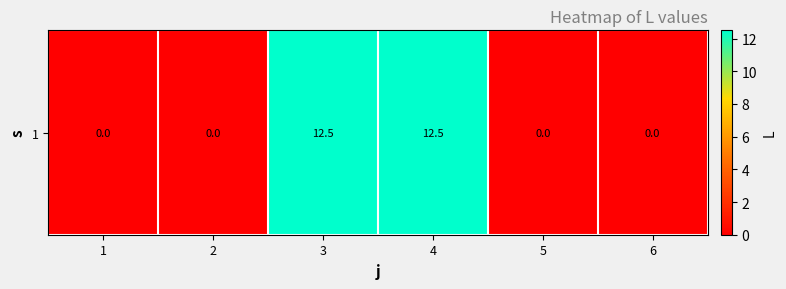

List the labels in order of value, smallest first.

1, 2, 5, 6, 3, 4